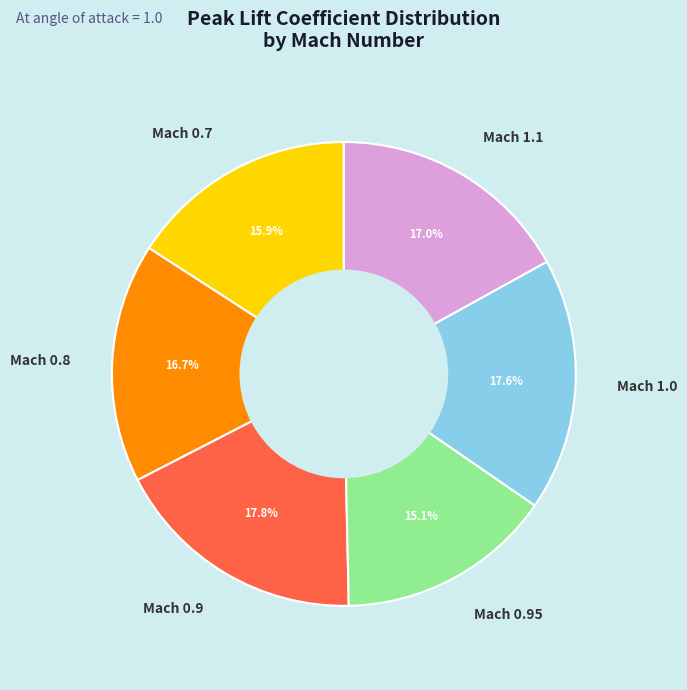

To the nearest percent, what is the combined percentage of Mach 0.9 and Mach 0.7?

34%